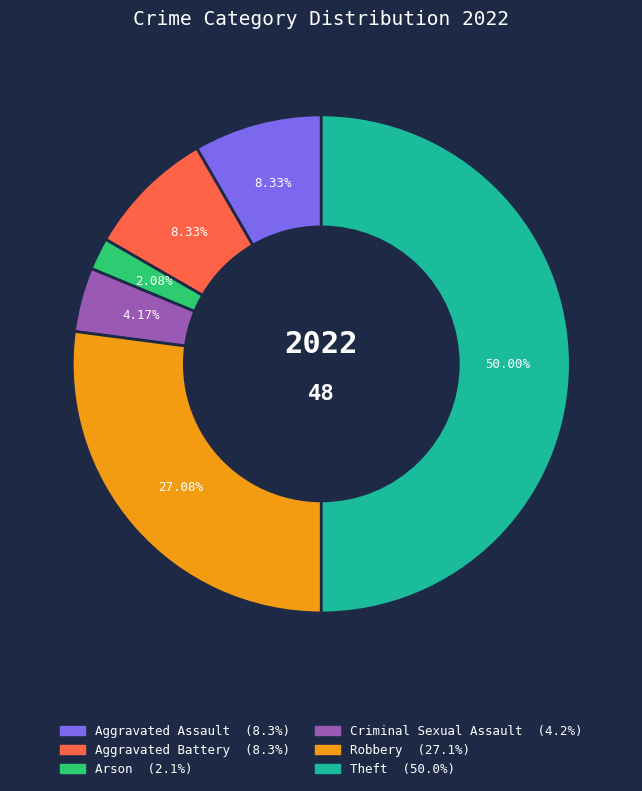

Which slice is the largest?

Theft